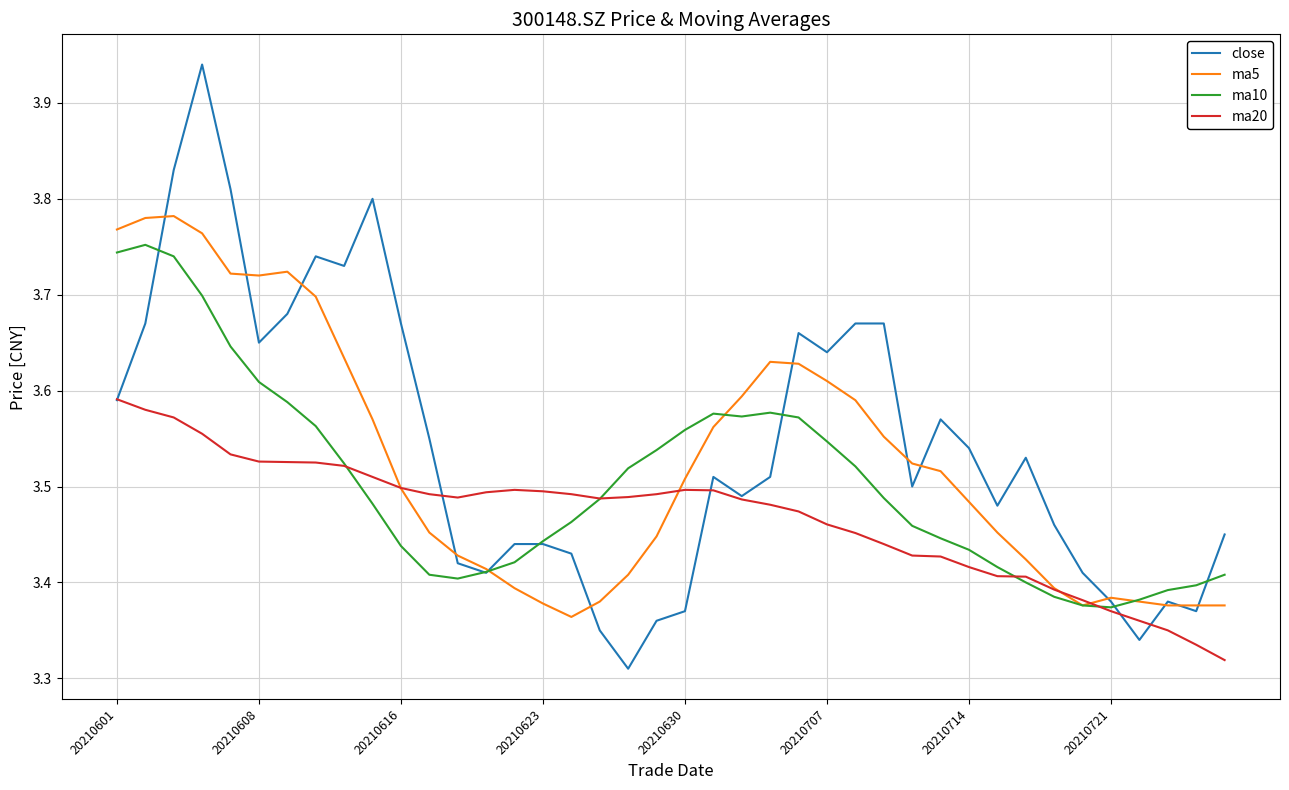

Which series has the widest spread of values?

close